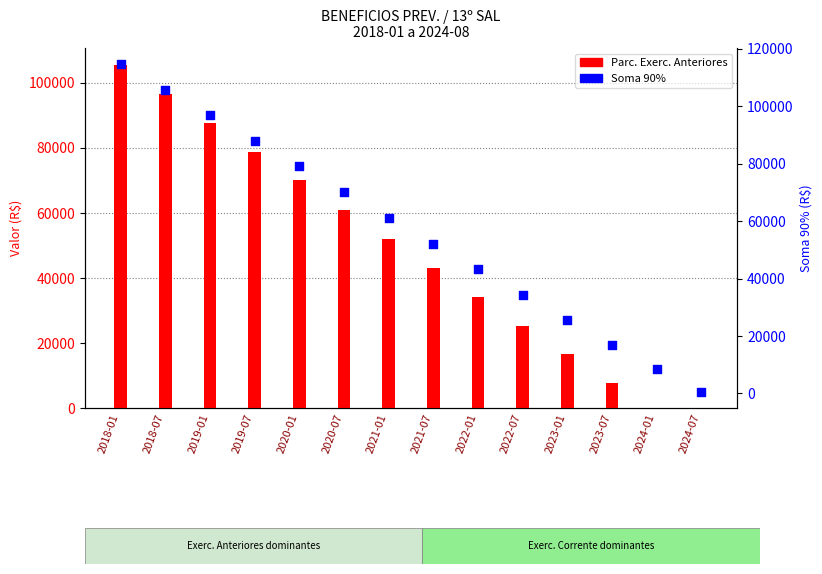

At how many categories does at least one series exceed 77682?

5